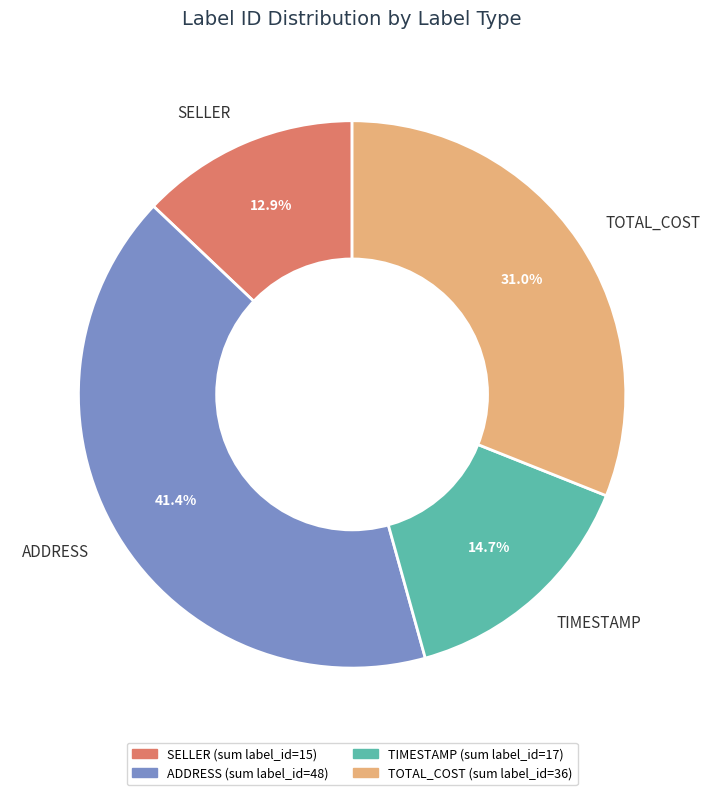

How many slices are in this pie chart?

4